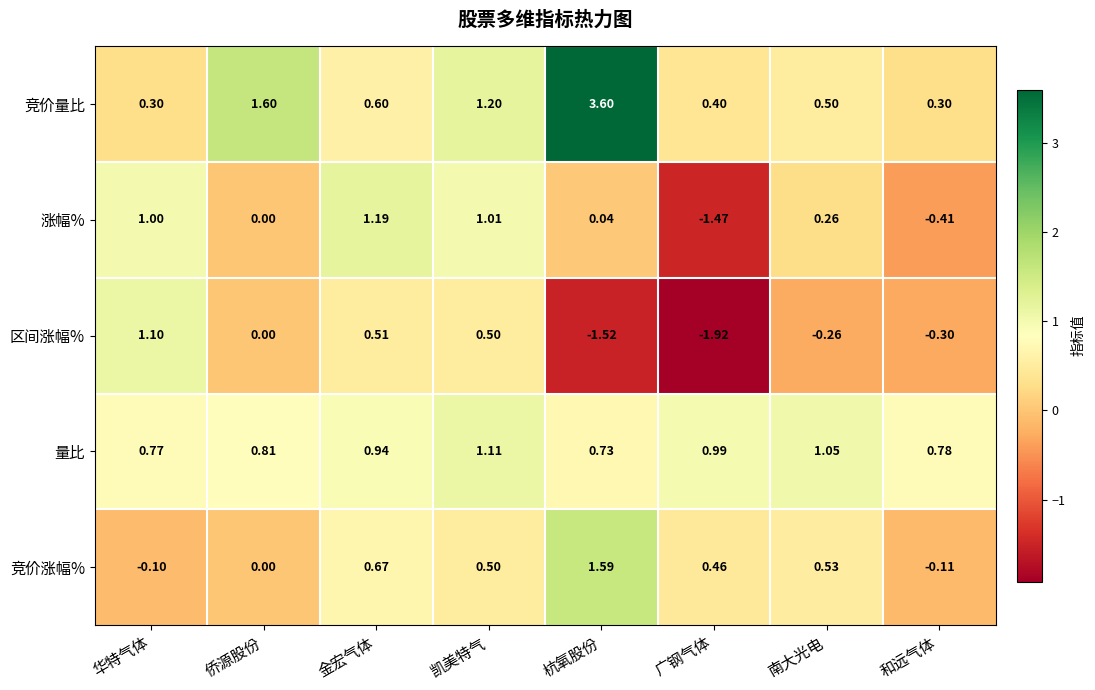

Where does the 涨幅% series first go above 0?

华特气体